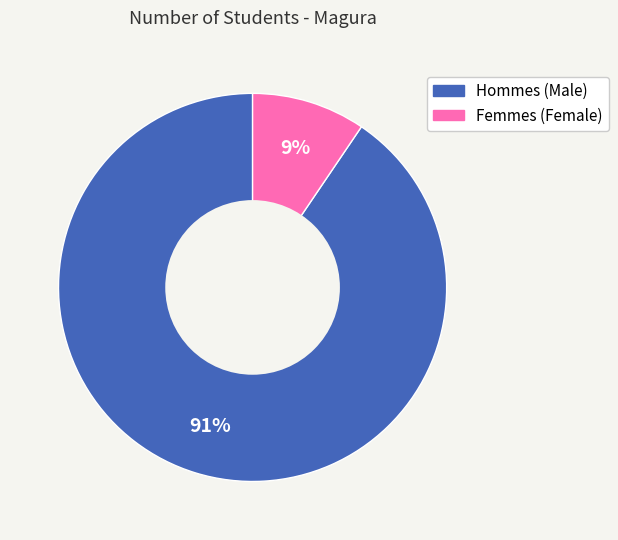

Is there any slice that represents more than half of the pie?

Yes